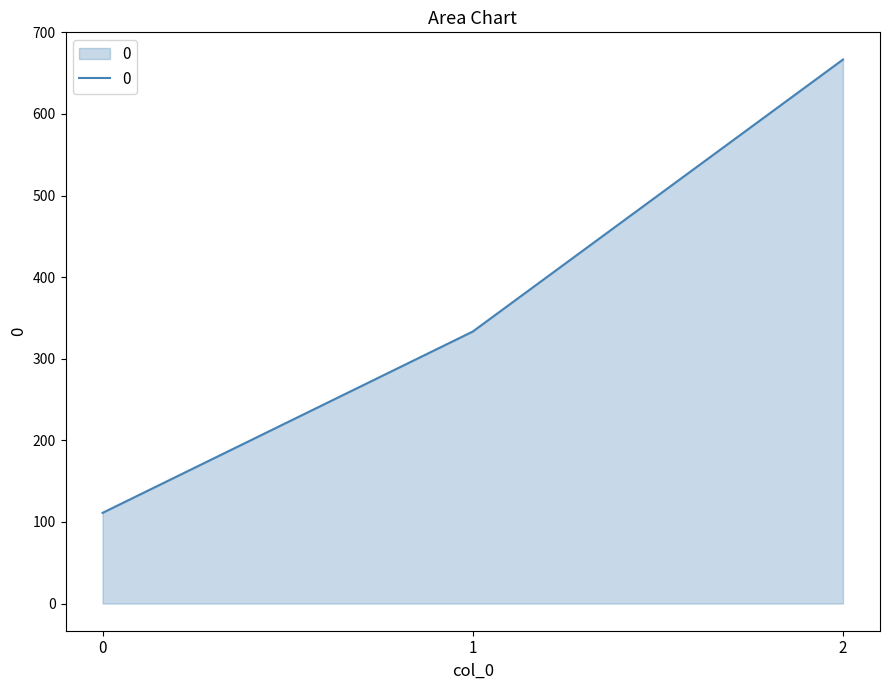

Between 2 and 0, which is larger?

2